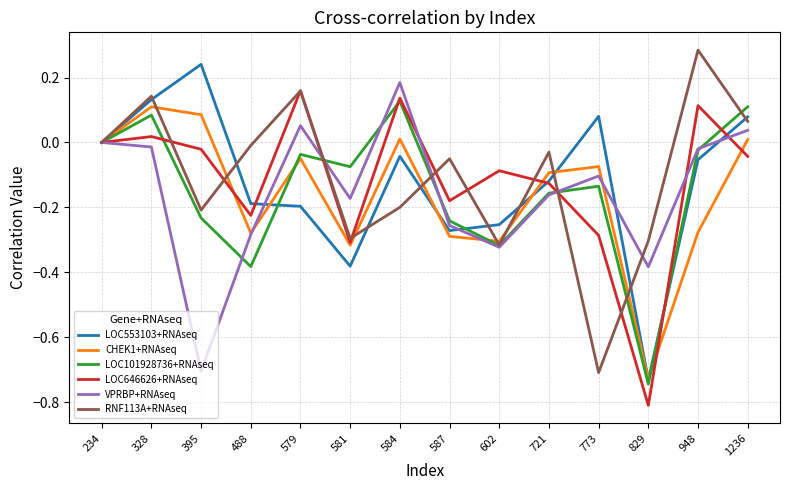

The value of LOC646626+RNAseq at 773 is -0.3. True or false?

True